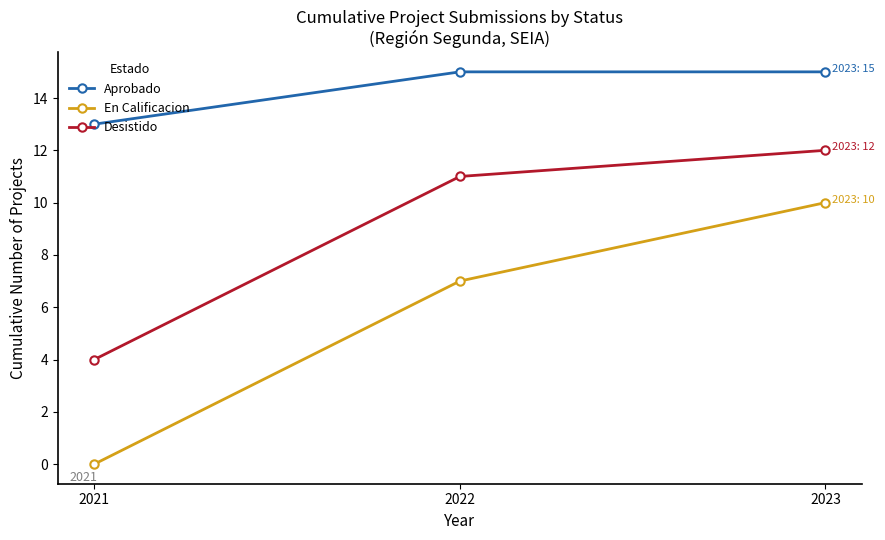

Which series has the largest range (max minus min)?

En Calificacion